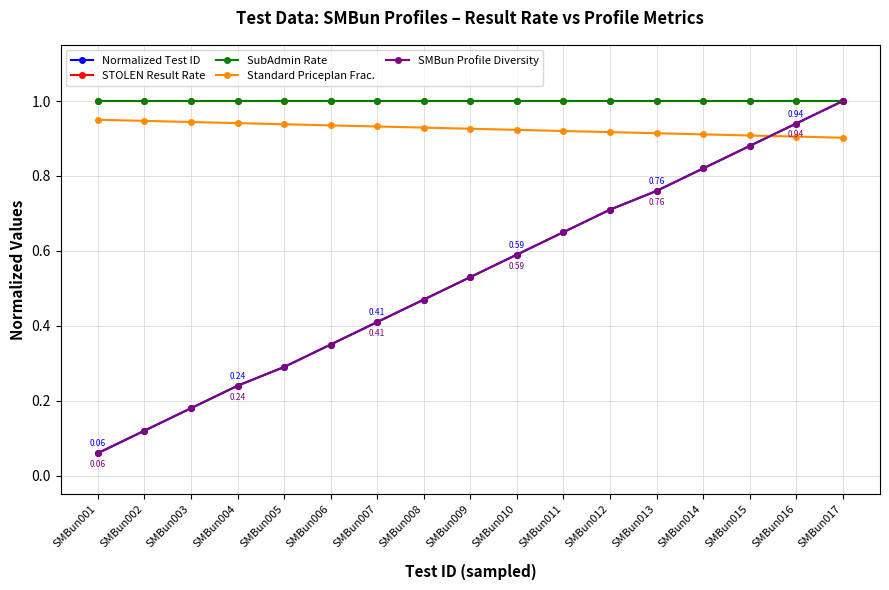

What is the average value of the Standard Priceplan Frac. series?

0.9